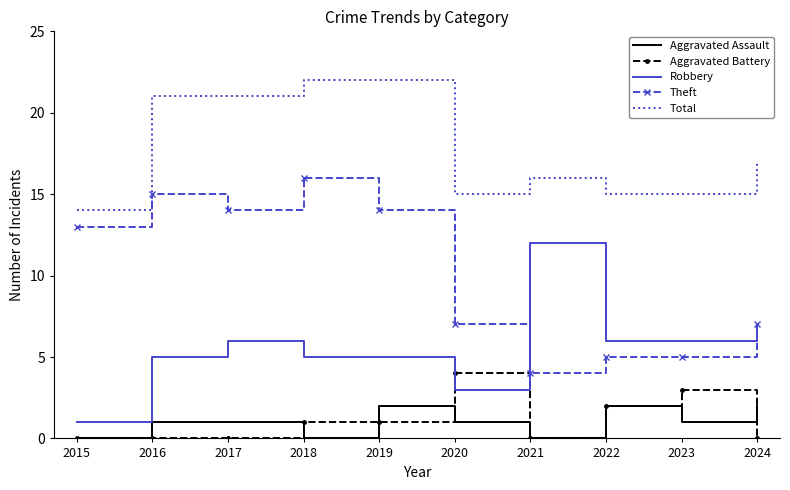

How many distinct data groups are displayed?

5